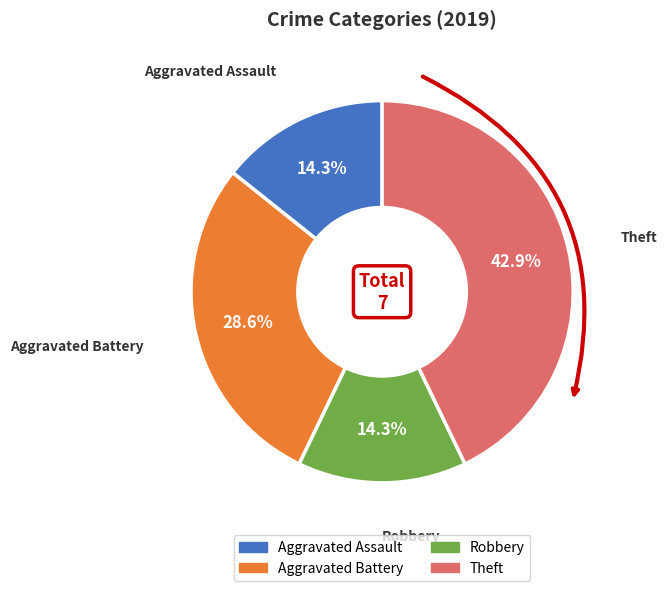

Which slice is the largest?

Theft